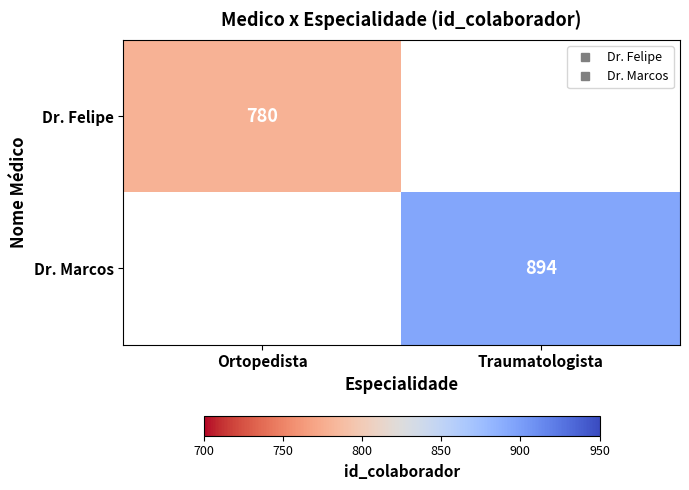

Read the Dr. Marcos value at Traumatologista.

894.0